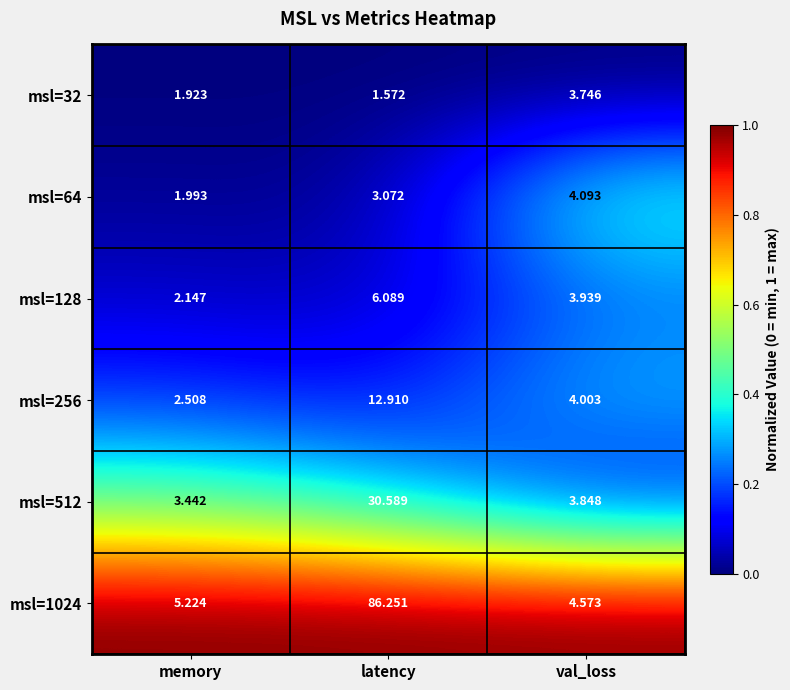

Which label corresponds to the smallest value in the chart?

latency